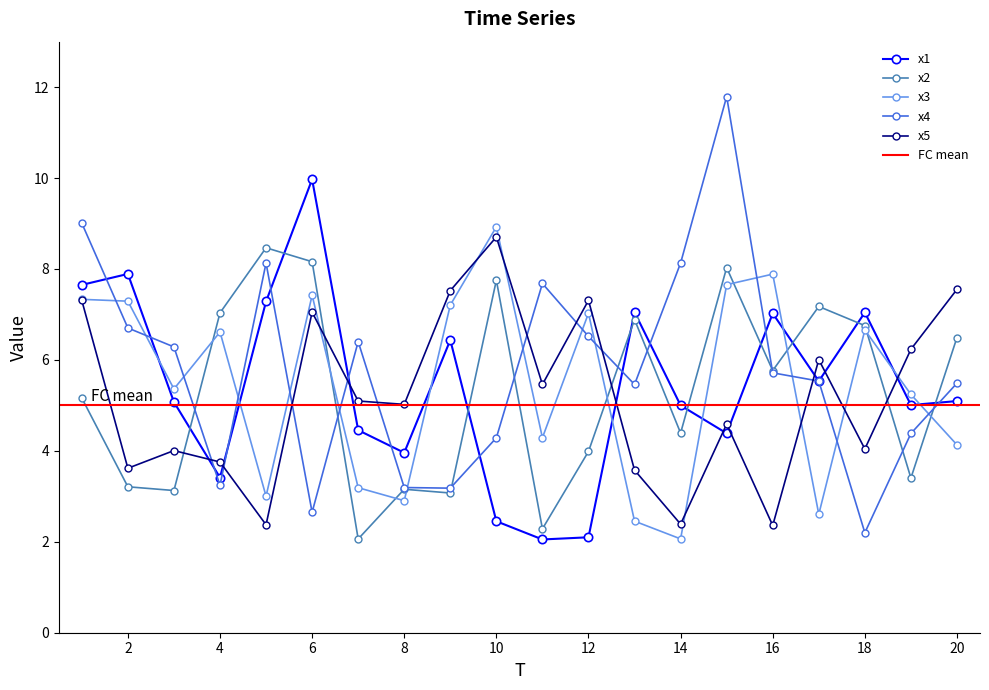

True or false: x3 has more than 1 interior local peaks.

True